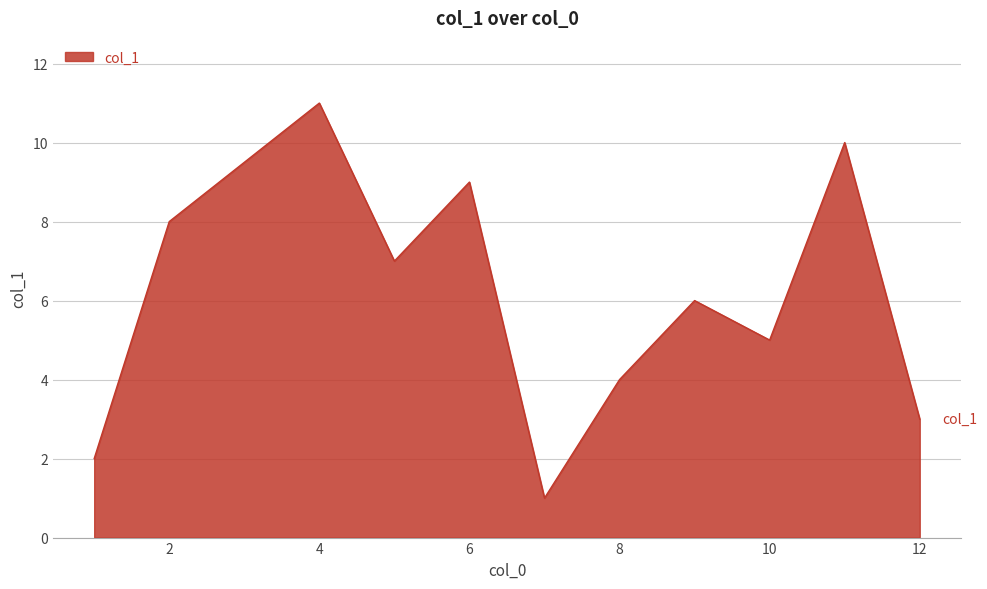

What is the difference between the maximum and minimum values?

10